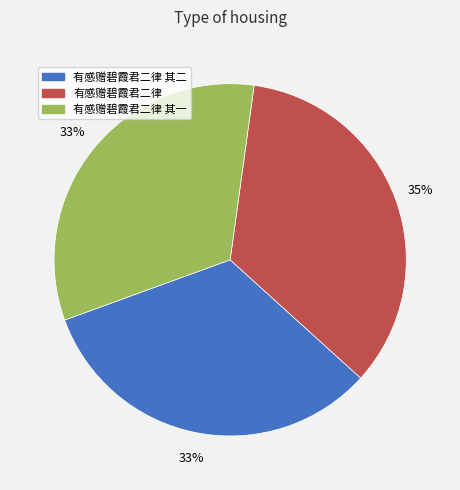

Is there a majority slice in this chart?

No